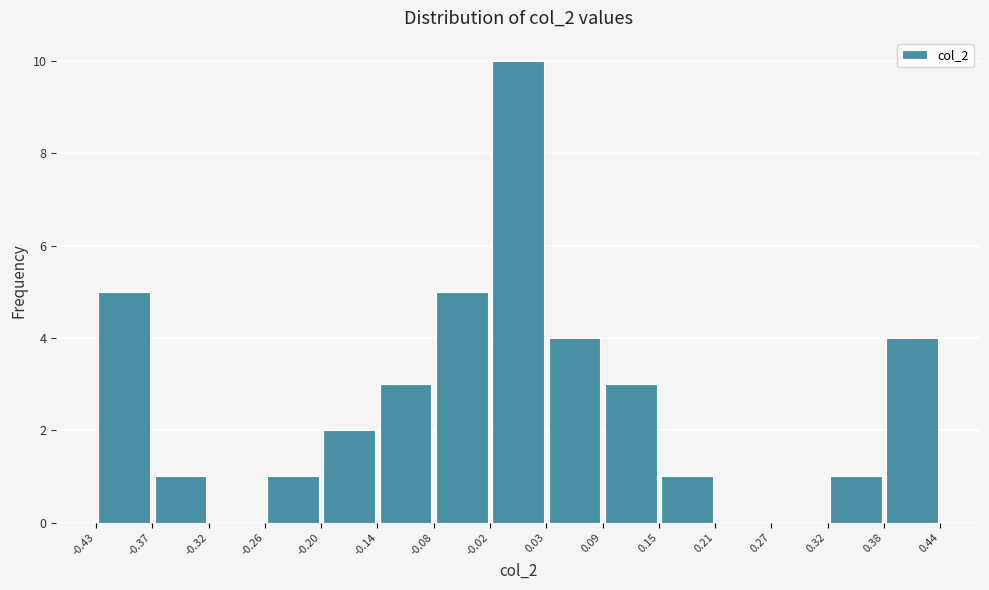

What is the height of the bar covering -0.08 to -0.02 on the x-axis? The values are not printed on the chart, so give them approximately, as read against the axis.

5